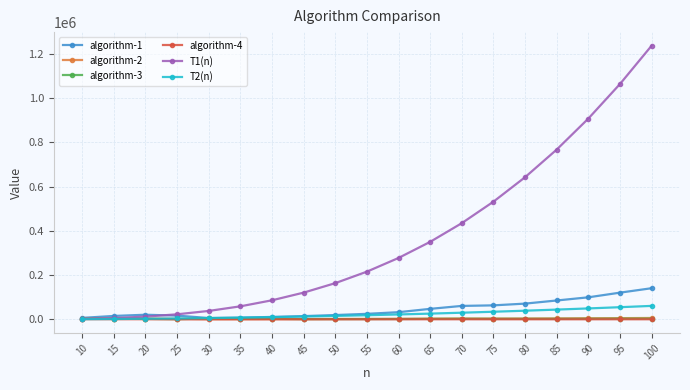

Which series has the widest spread of values?

T1(n)